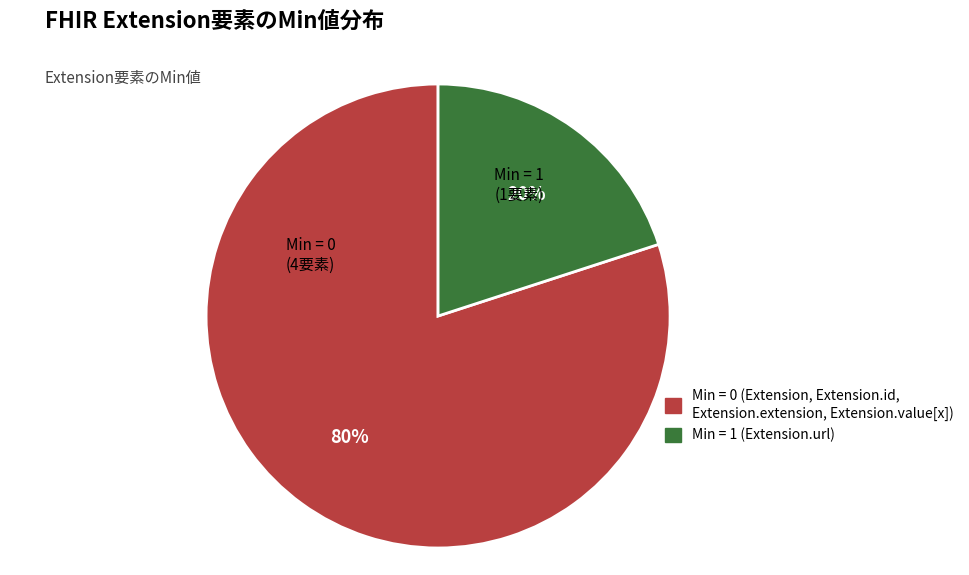

How many slices are in this pie chart?

2